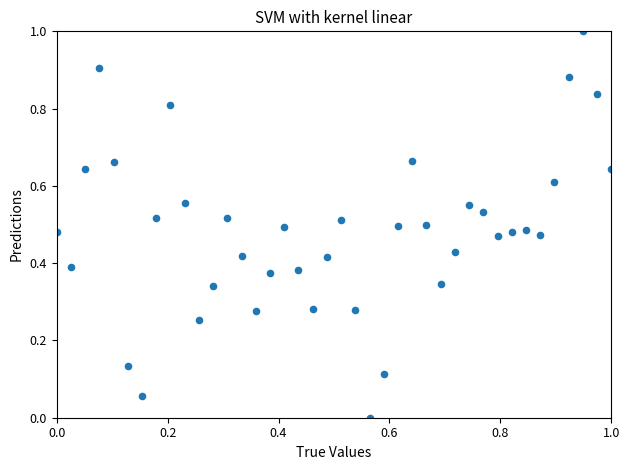

What is the range of X values (max minus min)?

1.0